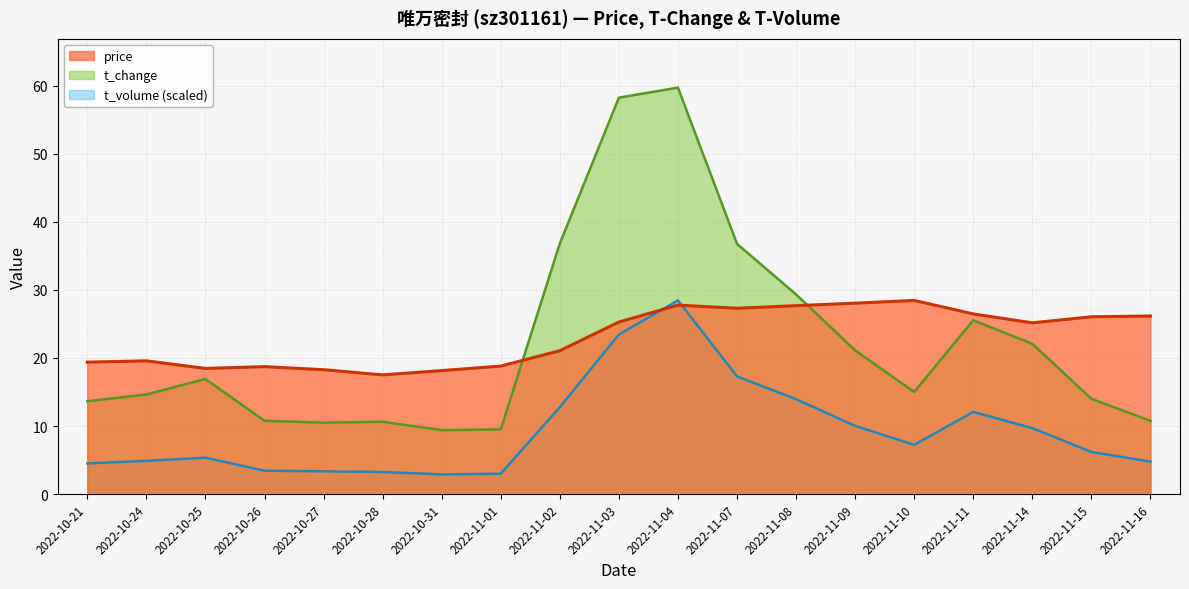

Which series has the largest total across all categories?

price